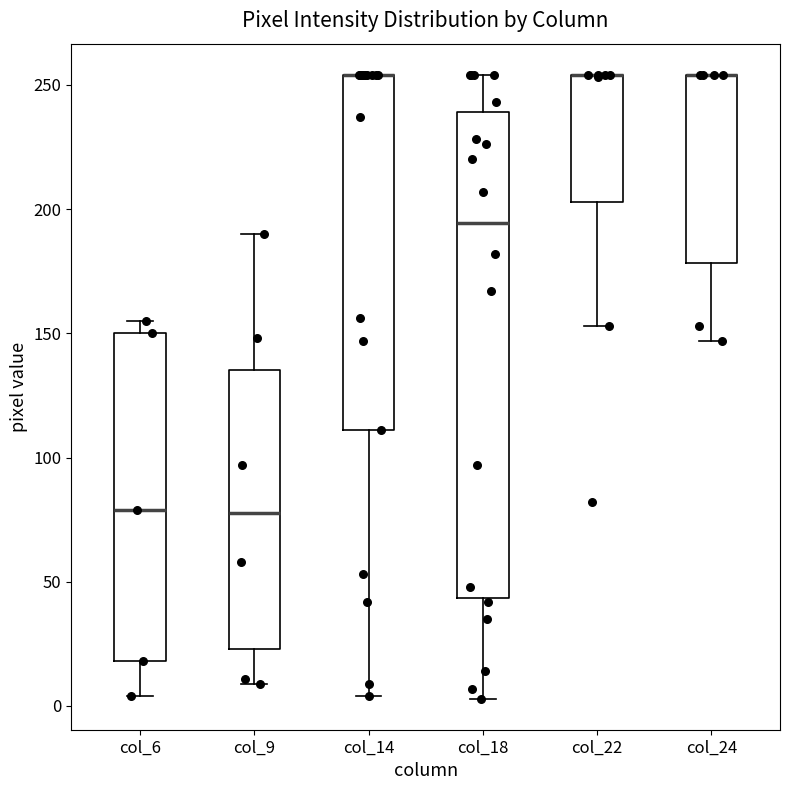

Where does the lower whisker of the box for col_18 end on the y-axis? The values are not printed on the chart, so give them approximately, as read against the axis.

5